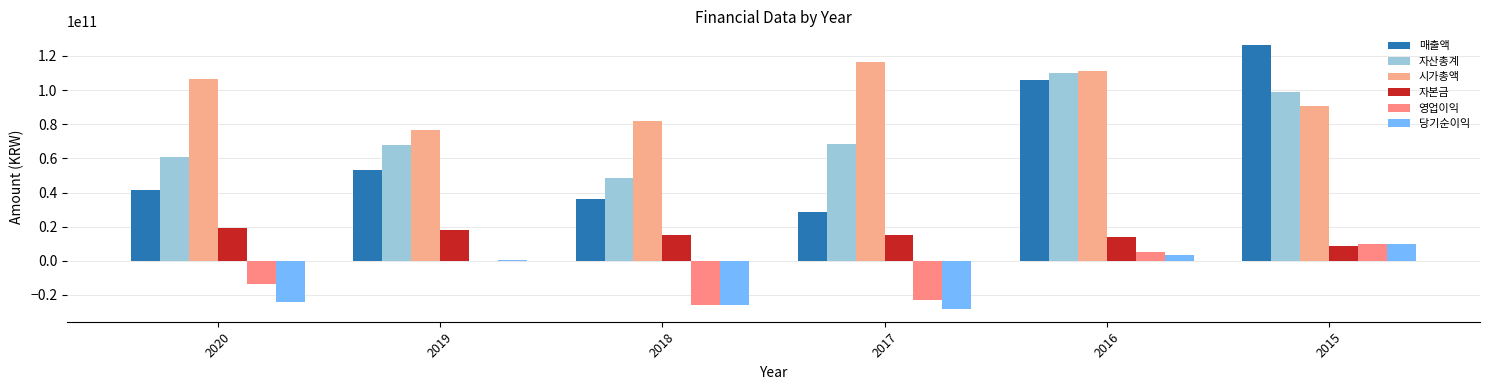

Rank the series at 2020 from lowest to highest value.

당기순이익, 영업이익, 자본금, 매출액, 자산총계, 시가총액